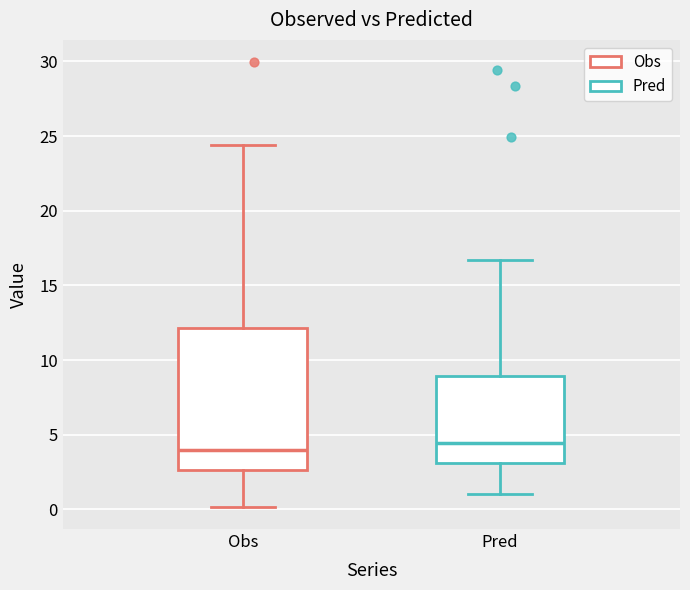

Reading left to right, read every box against the y-axis: the position of its median line, the range the box covers, and the ends of its whiskers. The values are not printed on the chart, so give them approximately, as read against the axis.

Obs: median 4.0, box 2.5 to 12.0, whiskers 0.0 to 24.5
Pred: median 4.5, box 3.0 to 9.0, whiskers 1.0 to 16.5